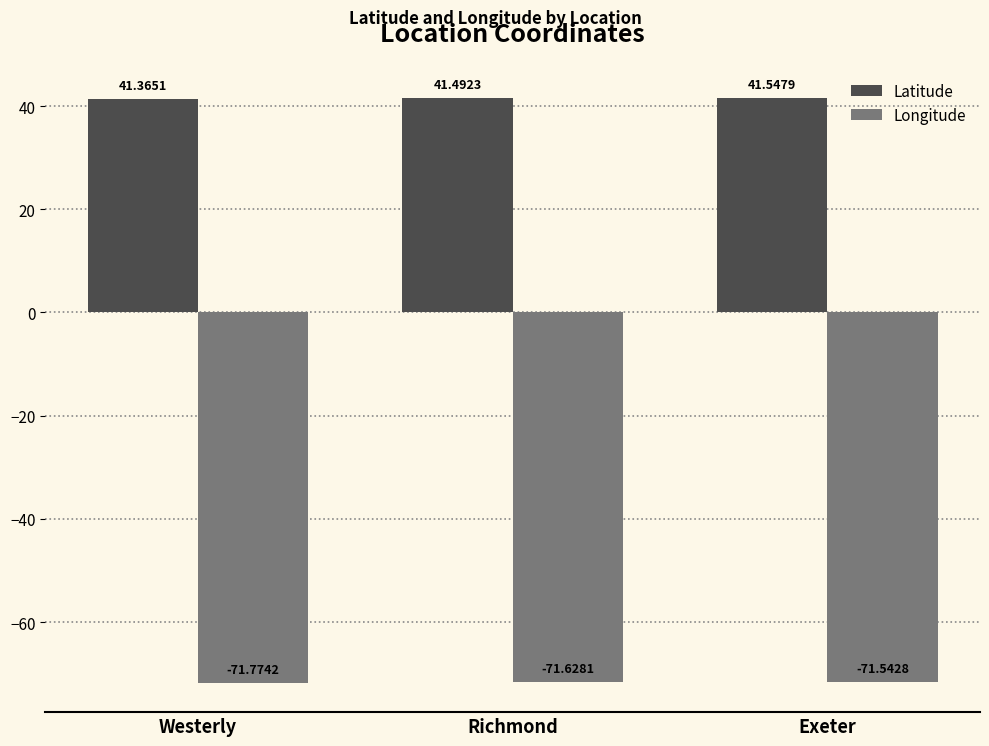

Reading left to right, extract all data points from this chart.

Latitude: Westerly=41.4	Richmond=41.5	Exeter=41.5
Longitude: Westerly=-71.8	Richmond=-71.6	Exeter=-71.5